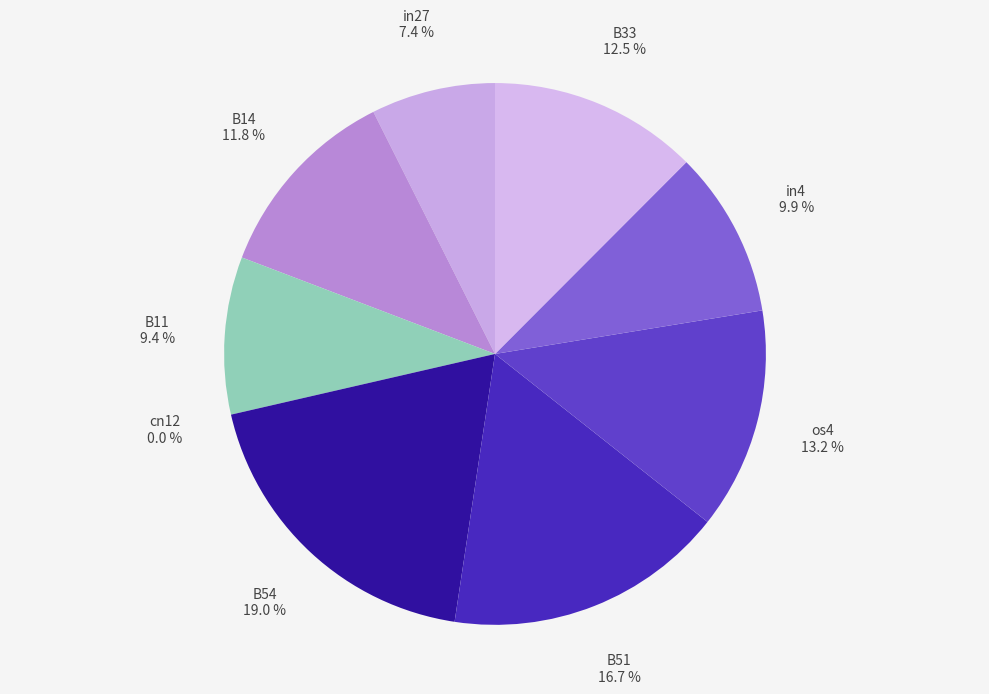

What percentage do cn12 and os4 together represent?

13.2%